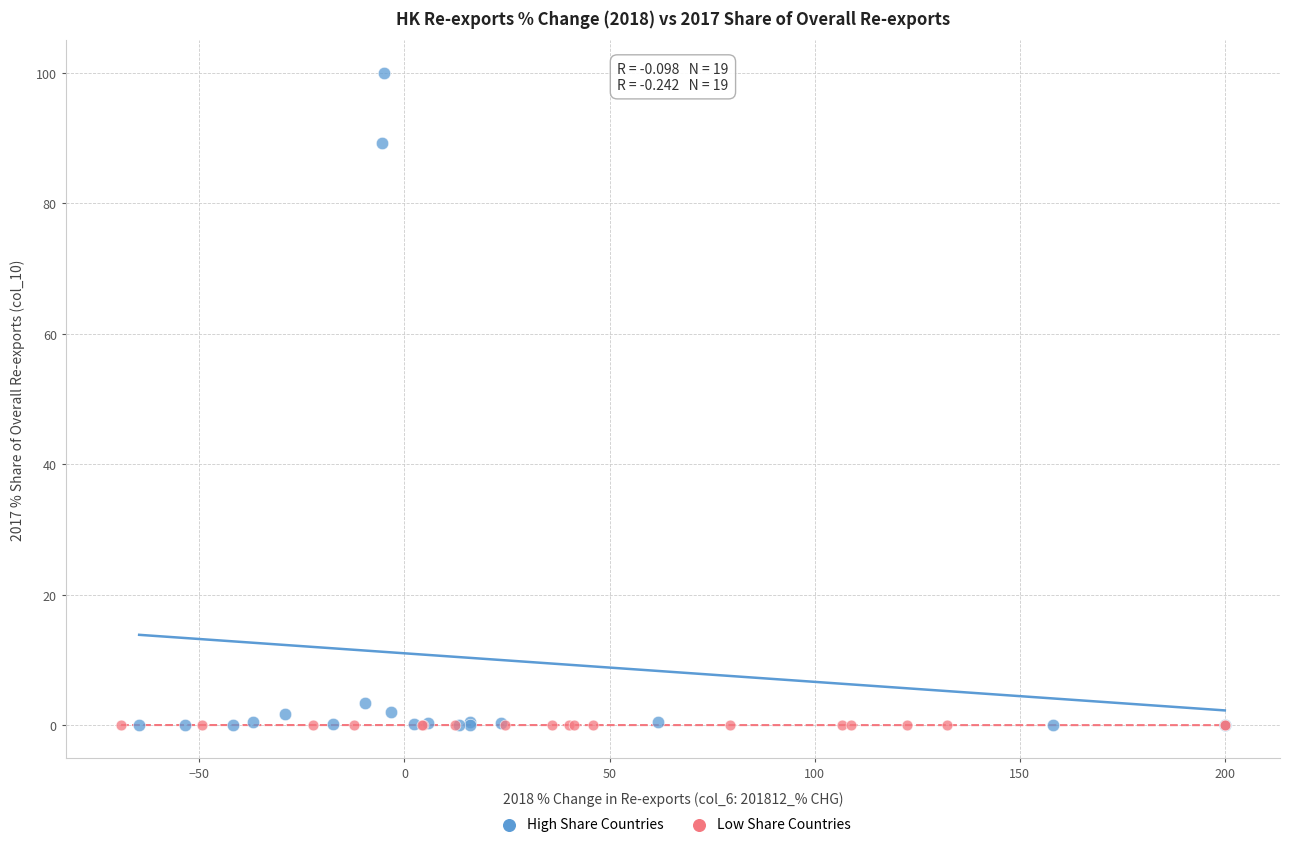

Which series contains the highest Y value?

High Share Countries